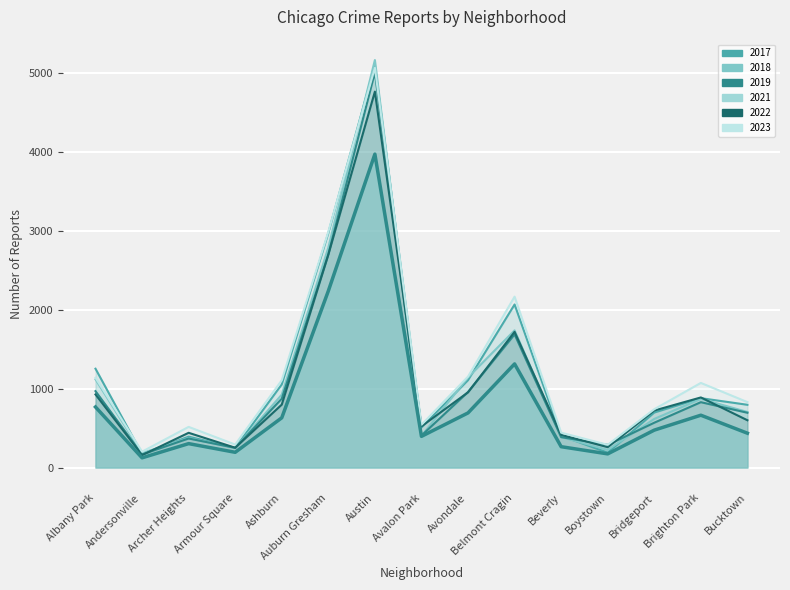

Which series has the largest total across all categories?

2023